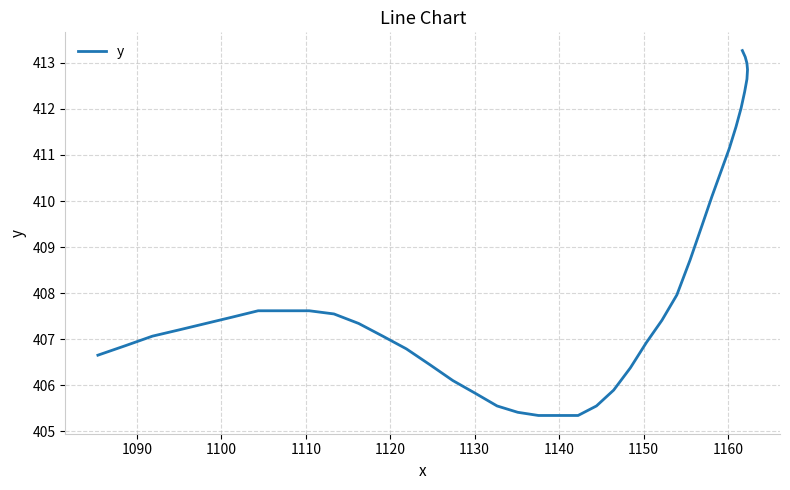

The chart shows a value of 122.2 at 34. True or false?

False